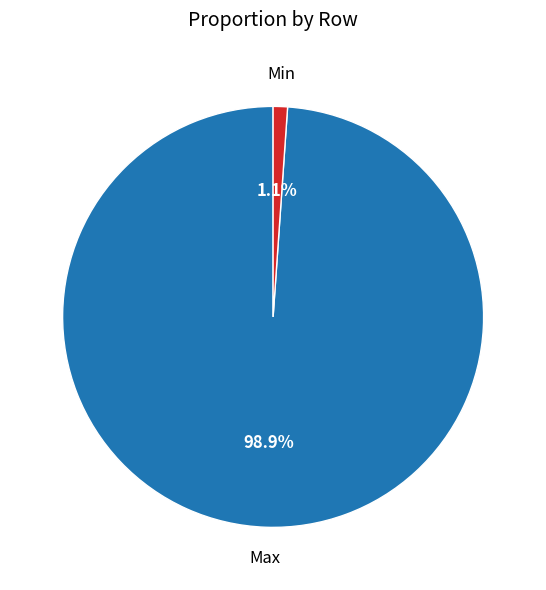

To the nearest percent, what portion does Max represent?

99%